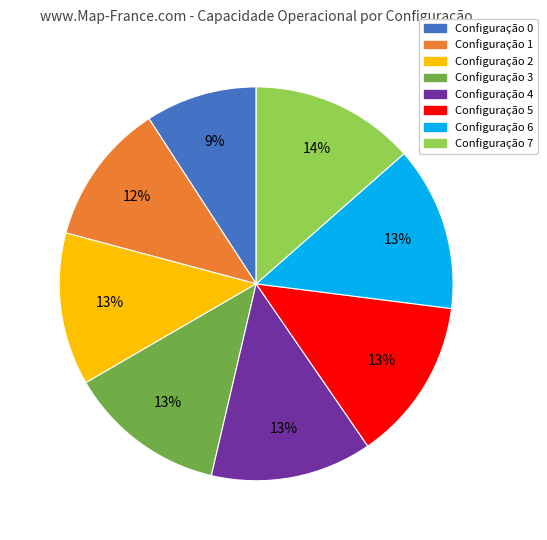

How many segments does this pie chart have?

8